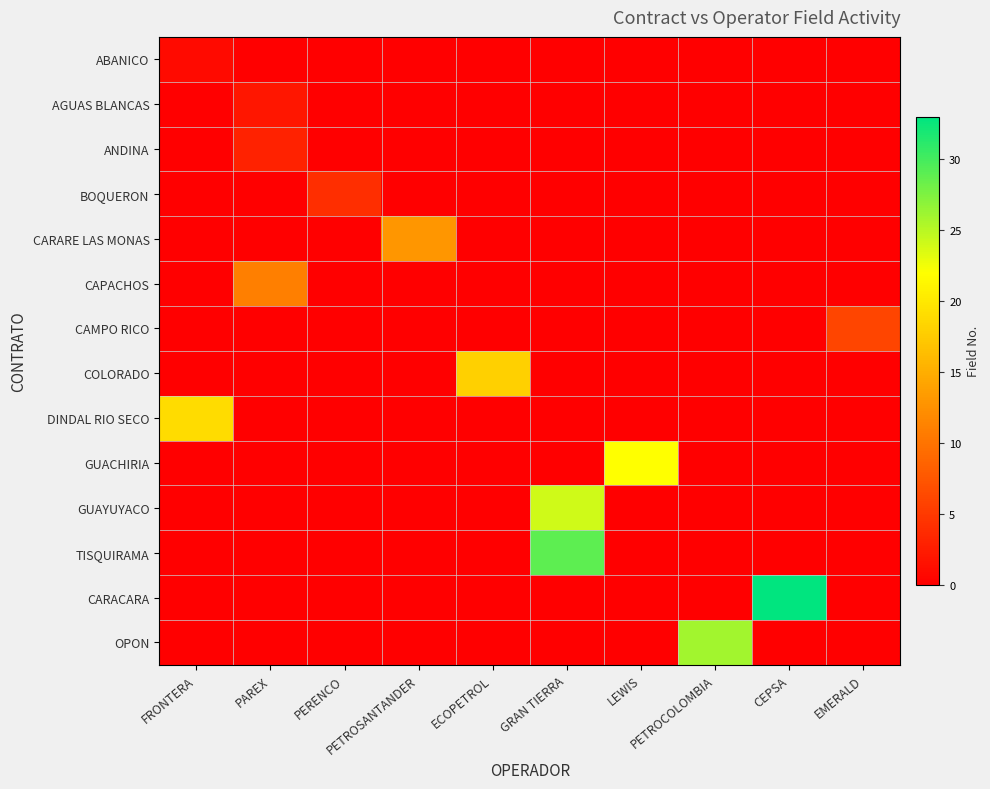

Reading left to right, transcribe all the data shown in this chart.

ABANICO: FRONTERA=1	PAREX=0	PERENCO=0	PETROSANTANDER=0	ECOPETROL=0	GRAN TIERRA=0	LEWIS=0	PETROCOLOMBIA=0	CEPSA=0	EMERALD=0
AGUAS BLANCAS: FRONTERA=0	PAREX=2	PERENCO=0	PETROSANTANDER=0	ECOPETROL=0	GRAN TIERRA=0	LEWIS=0	PETROCOLOMBIA=0	CEPSA=0	EMERALD=0
ANDINA: FRONTERA=0	PAREX=3	PERENCO=0	PETROSANTANDER=0	ECOPETROL=0	GRAN TIERRA=0	LEWIS=0	PETROCOLOMBIA=0	CEPSA=0	EMERALD=0
BOQUERON: FRONTERA=0	PAREX=0	PERENCO=4	PETROSANTANDER=0	ECOPETROL=0	GRAN TIERRA=0	LEWIS=0	PETROCOLOMBIA=0	CEPSA=0	EMERALD=0
CARARE LAS MONAS: FRONTERA=0	PAREX=0	PERENCO=0	PETROSANTANDER=13	ECOPETROL=0	GRAN TIERRA=0	LEWIS=0	PETROCOLOMBIA=0	CEPSA=0	EMERALD=0
CAPACHOS: FRONTERA=0	PAREX=11	PERENCO=0	PETROSANTANDER=0	ECOPETROL=0	GRAN TIERRA=0	LEWIS=0	PETROCOLOMBIA=0	CEPSA=0	EMERALD=0
CAMPO RICO: FRONTERA=0	PAREX=0	PERENCO=0	PETROSANTANDER=0	ECOPETROL=0	GRAN TIERRA=0	LEWIS=0	PETROCOLOMBIA=0	CEPSA=0	EMERALD=6
COLORADO: FRONTERA=0	PAREX=0	PERENCO=0	PETROSANTANDER=0	ECOPETROL=18	GRAN TIERRA=0	LEWIS=0	PETROCOLOMBIA=0	CEPSA=0	EMERALD=0
DINDAL RIO SECO: FRONTERA=19	PAREX=0	PERENCO=0	PETROSANTANDER=0	ECOPETROL=0	GRAN TIERRA=0	LEWIS=0	PETROCOLOMBIA=0	CEPSA=0	EMERALD=0
GUACHIRIA: FRONTERA=0	PAREX=0	PERENCO=0	PETROSANTANDER=0	ECOPETROL=0	GRAN TIERRA=0	LEWIS=22	PETROCOLOMBIA=0	CEPSA=0	EMERALD=0
GUAYUYACO: FRONTERA=0	PAREX=0	PERENCO=0	PETROSANTANDER=0	ECOPETROL=0	GRAN TIERRA=24	LEWIS=0	PETROCOLOMBIA=0	CEPSA=0	EMERALD=0
TISQUIRAMA: FRONTERA=0	PAREX=0	PERENCO=0	PETROSANTANDER=0	ECOPETROL=0	GRAN TIERRA=29	LEWIS=0	PETROCOLOMBIA=0	CEPSA=0	EMERALD=0
CARACARA: FRONTERA=0	PAREX=0	PERENCO=0	PETROSANTANDER=0	ECOPETROL=0	GRAN TIERRA=0	LEWIS=0	PETROCOLOMBIA=0	CEPSA=33	EMERALD=0
OPON: FRONTERA=0	PAREX=0	PERENCO=0	PETROSANTANDER=0	ECOPETROL=0	GRAN TIERRA=0	LEWIS=0	PETROCOLOMBIA=26	CEPSA=0	EMERALD=0